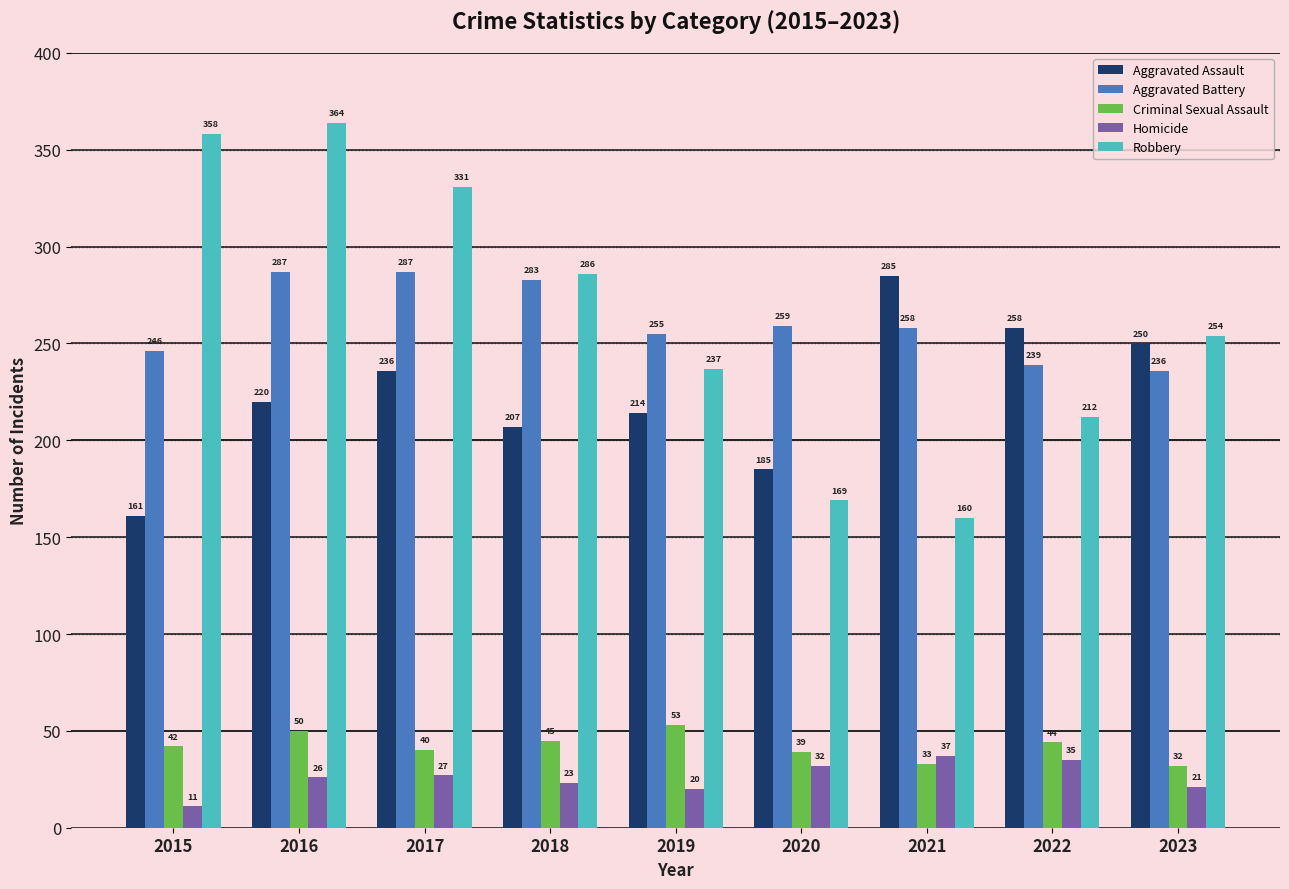

Is the value of Homicide at 2017 greater than the value of Aggravated Battery at 2021?

No